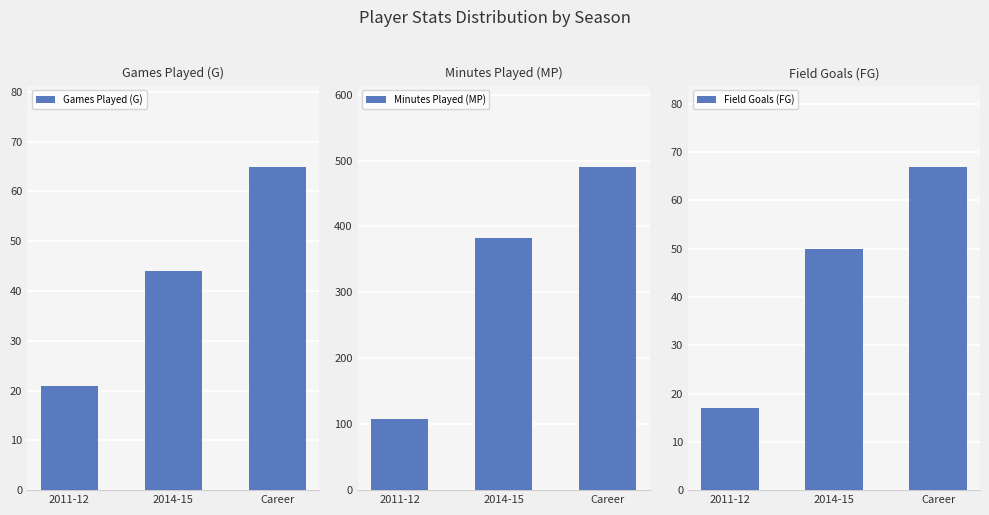

What is the smallest value displayed?

17